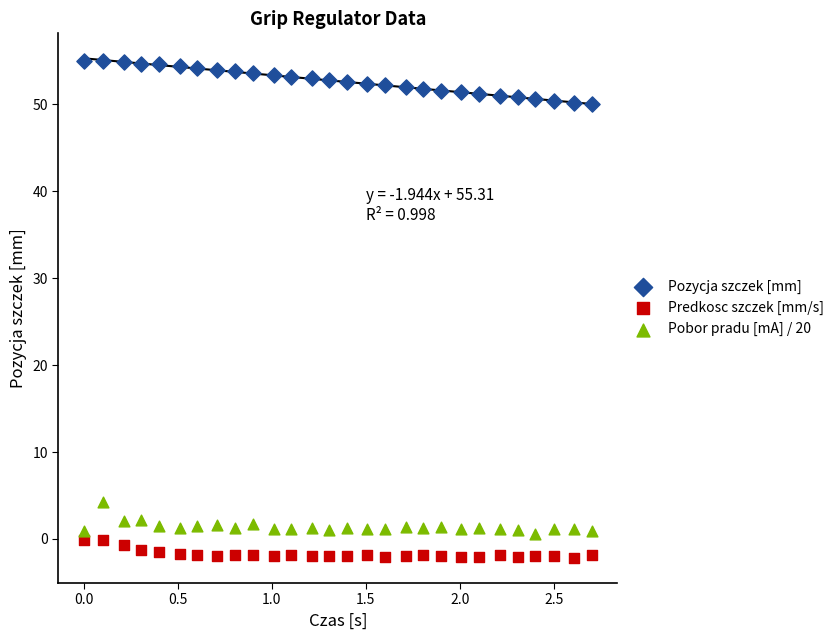

Which series reaches the minimum Y coordinate?

Predkosc szczek [mm/s]